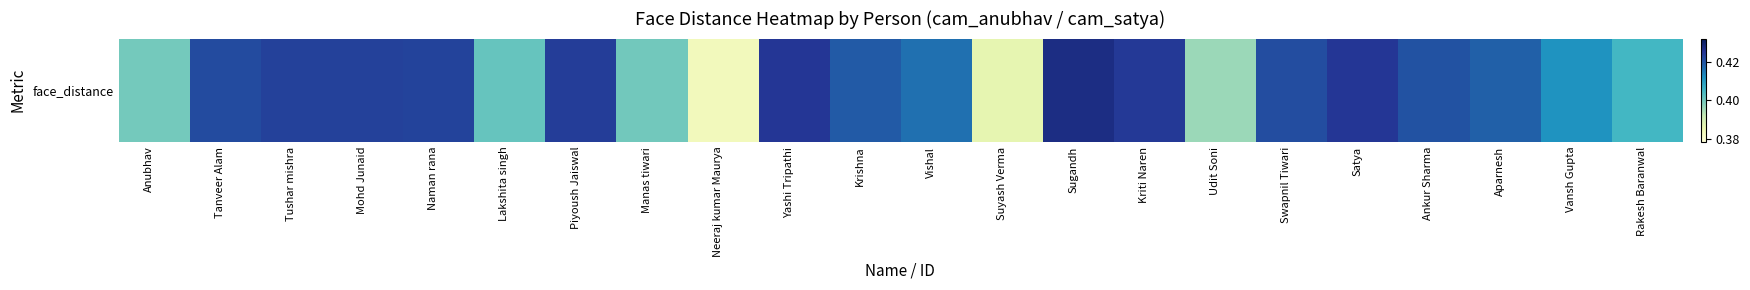

What is the sum of the values at Kriti Naren and Krishna?

0.8